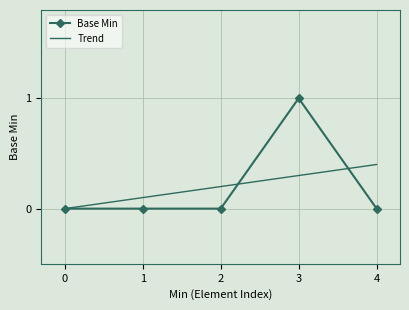

At which label does Base Min reach its peak?

3